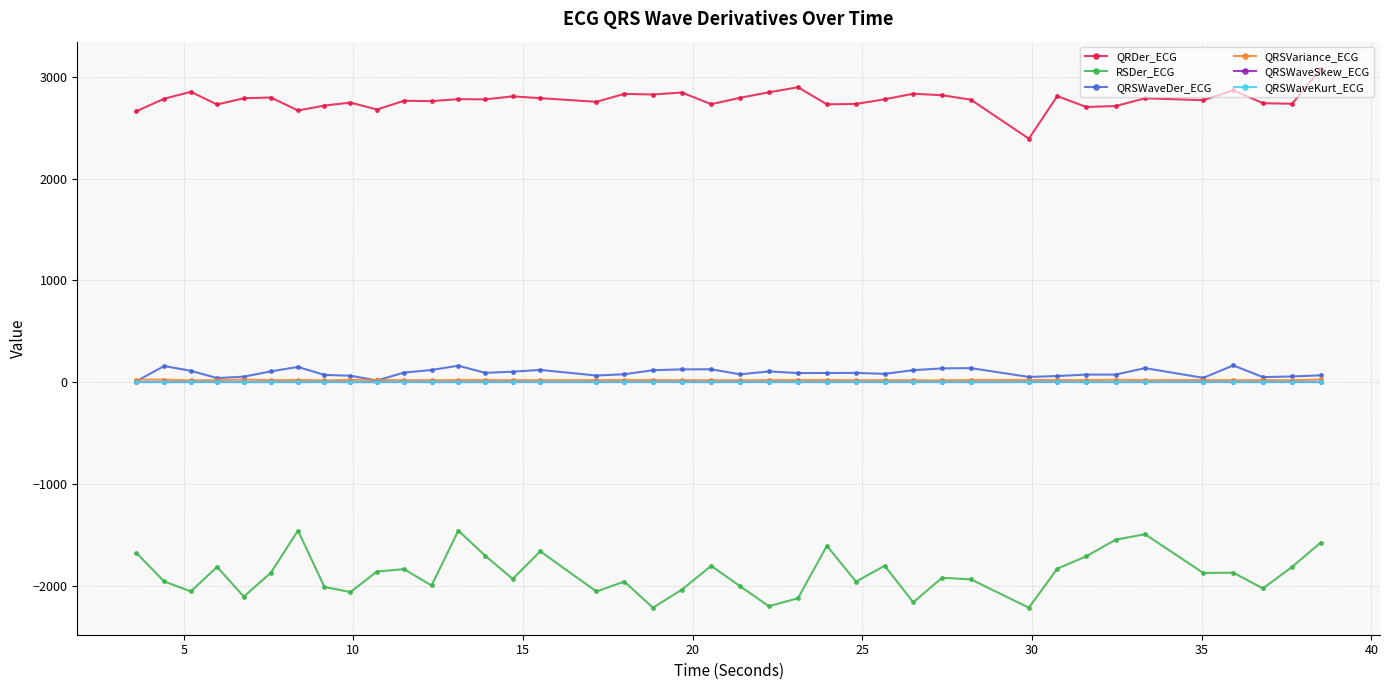

How many data points in QRSWaveDer_ECG are less than 91?

20